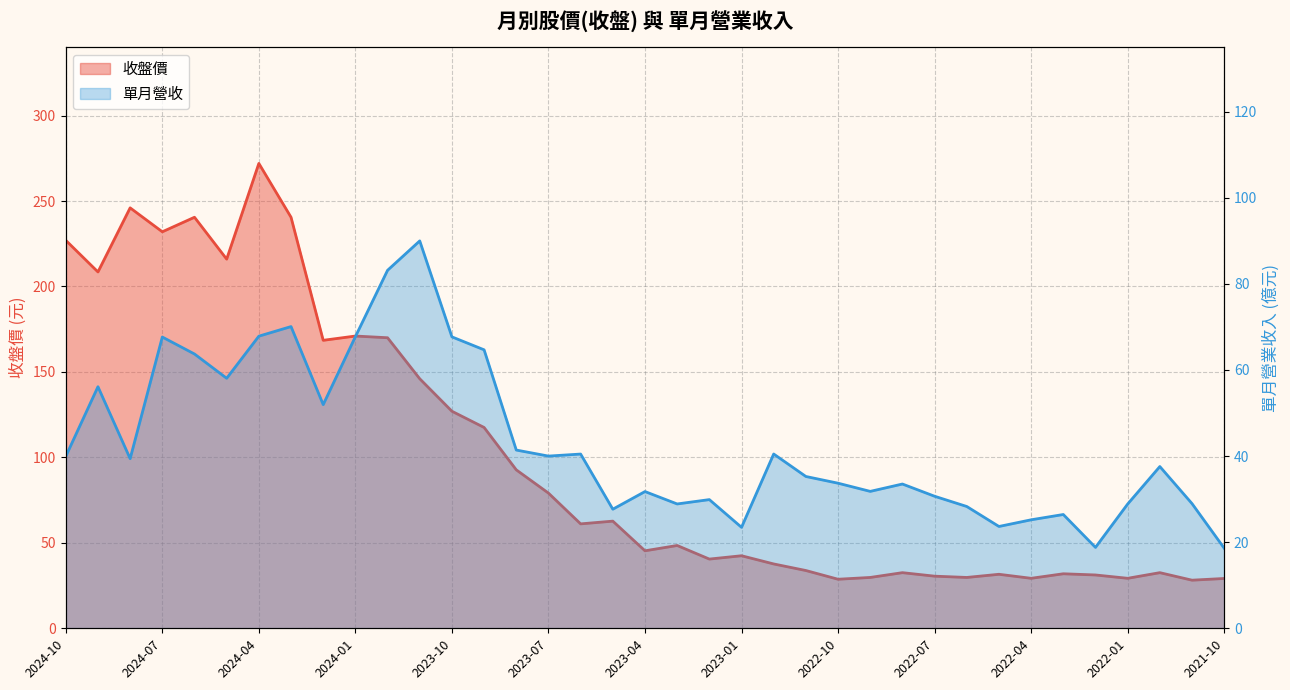

How many interior local peaks does the 單月營收(億) series have?

11